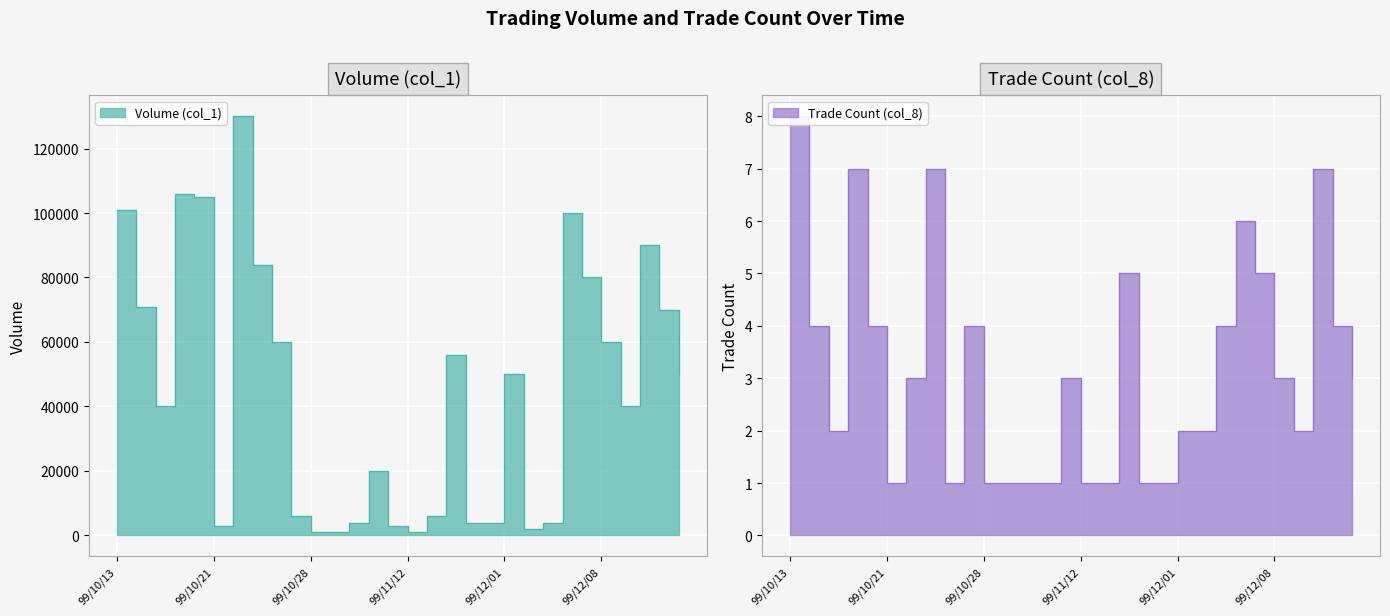

How many interior local peaks does the Volume (col_1) series have?

7